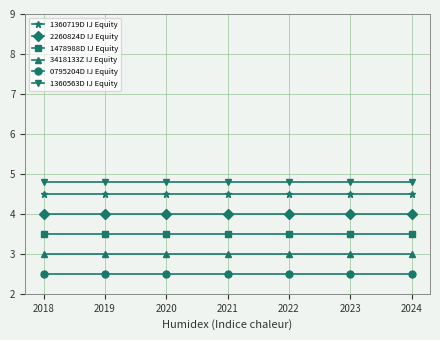

What are all the series names shown in the legend?

1360719D IJ Equity, 2260824D IJ Equity, 1478988D IJ Equity, 3418133Z IJ Equity, 0795204D IJ Equity, 1360563D IJ Equity